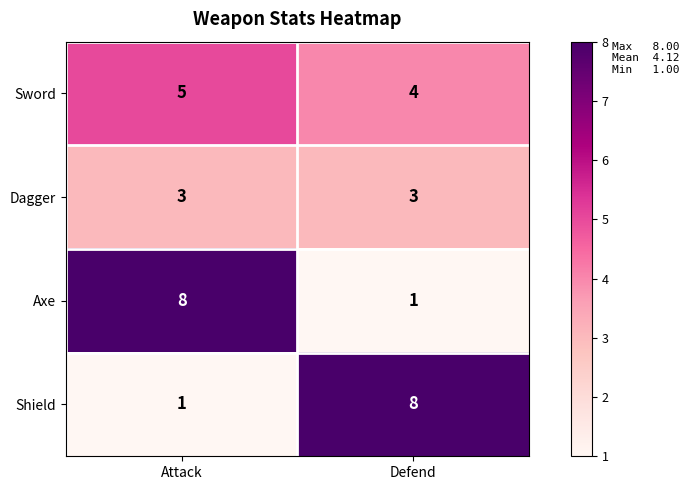

What is the spread (max minus min) of values at Attack?

7